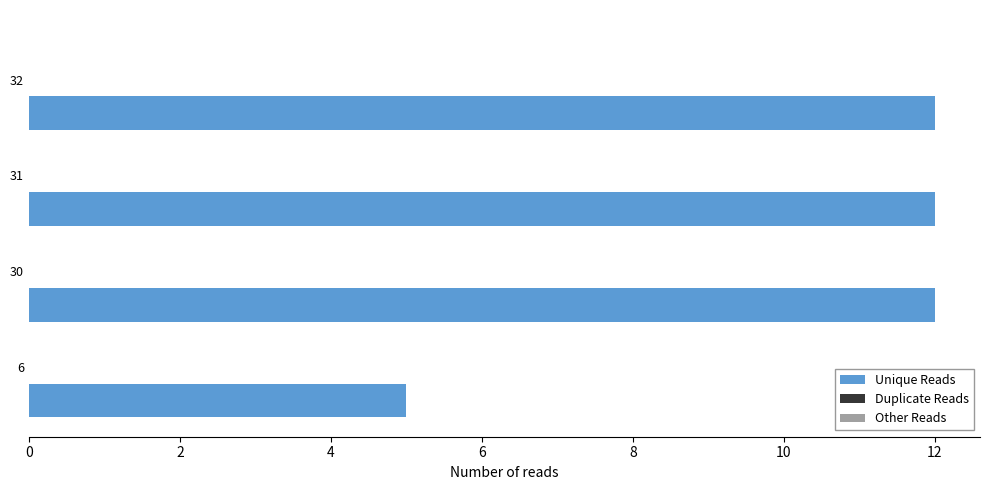

What is the average value?

10